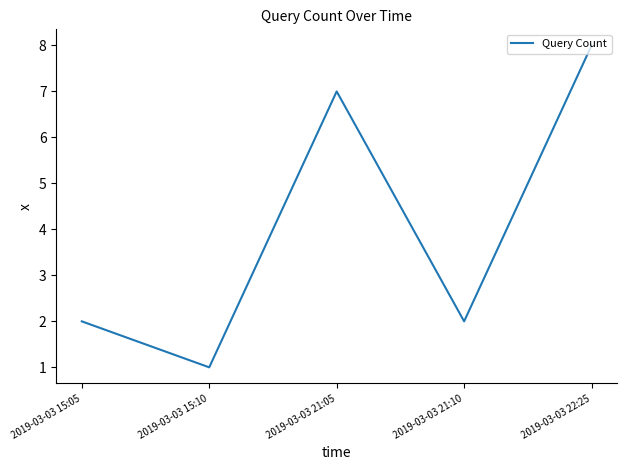

Reading left to right, extract all data points from this chart.

2	1	7	2	8